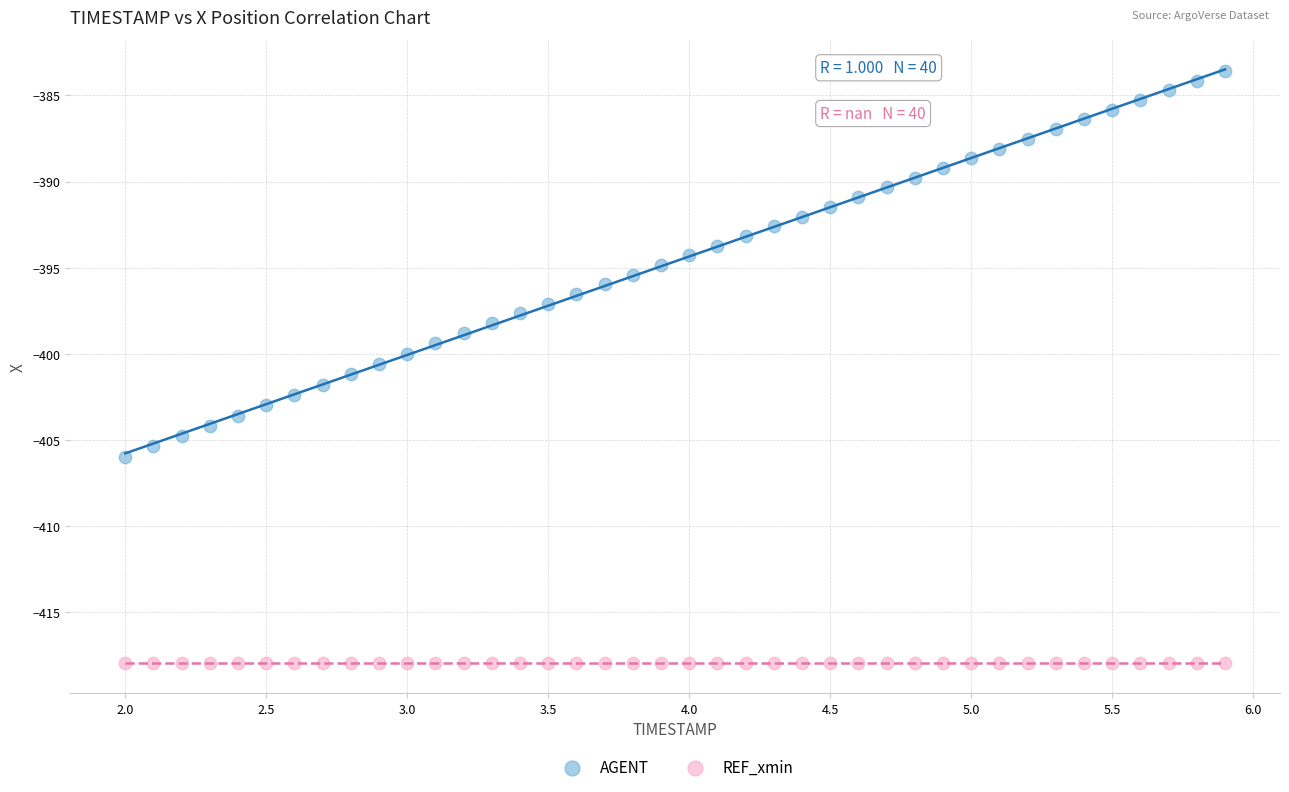

Which series contains the lowest Y value?

REF_xmin